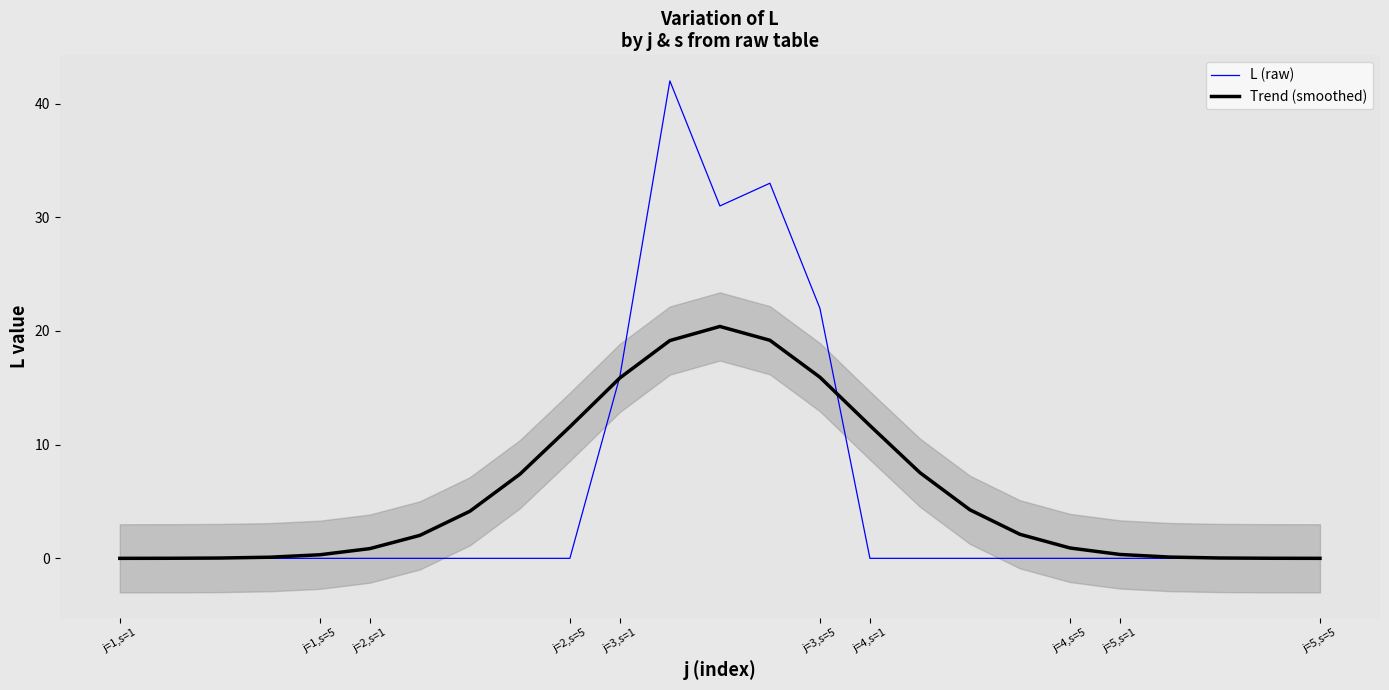

At which category does the chart reach its minimum across all series?

j=1,s=1